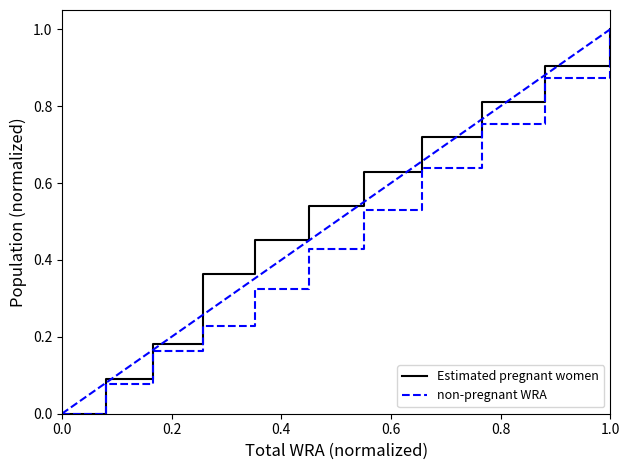

Which series has the largest total across all categories?

Estimated pregnant women